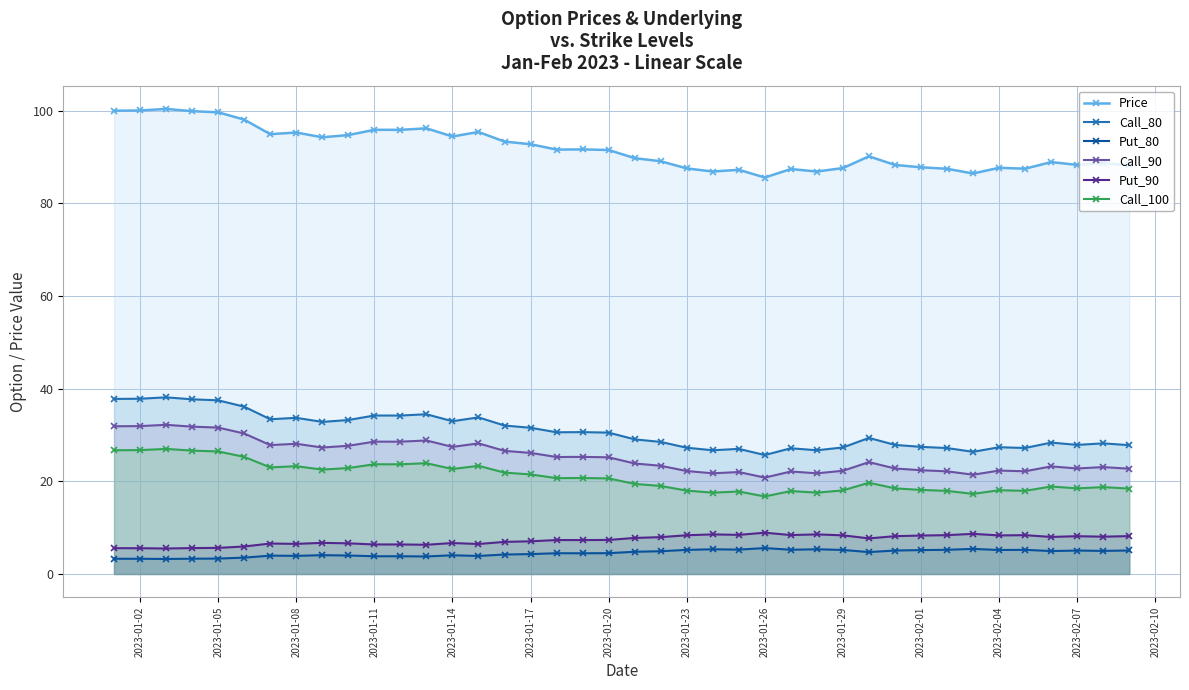

How many lines are shown in the chart?

6